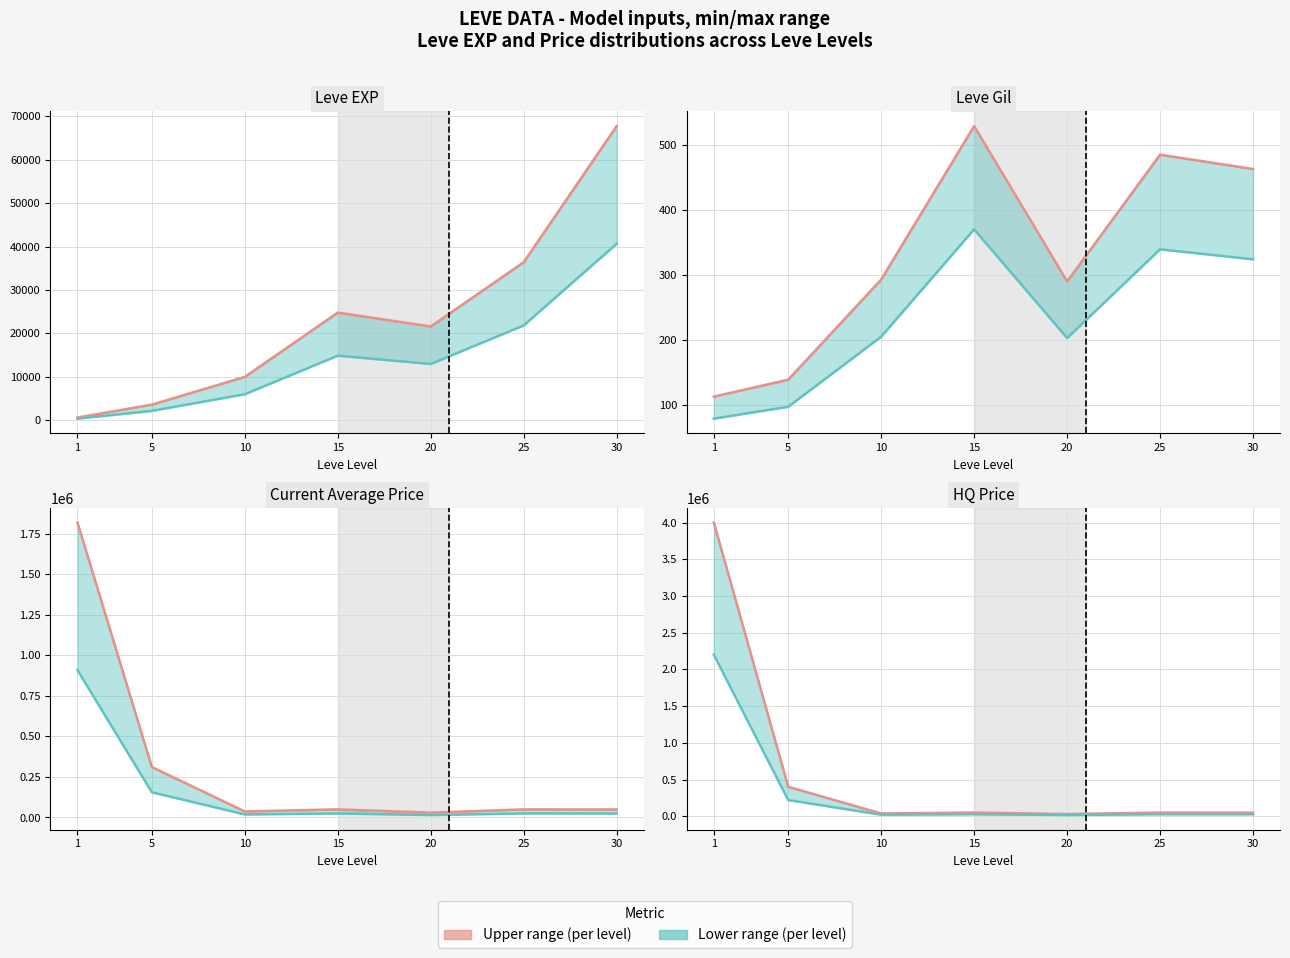

Count the number of categories in the chart.

7